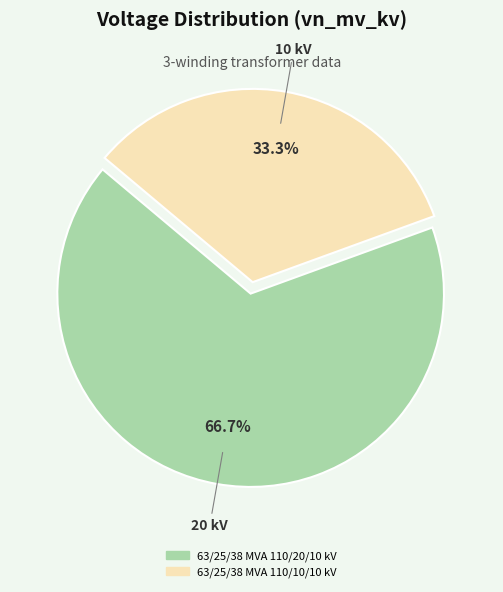

What is the largest slice in the pie chart?

63/25/38 MVA 110/20/10 kV